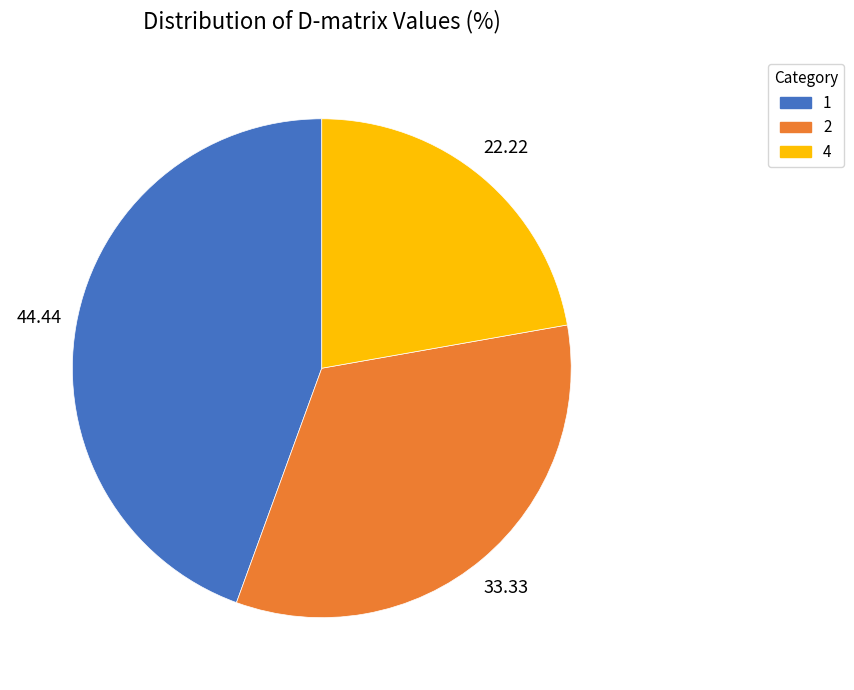

Does any single category account for the majority?

No